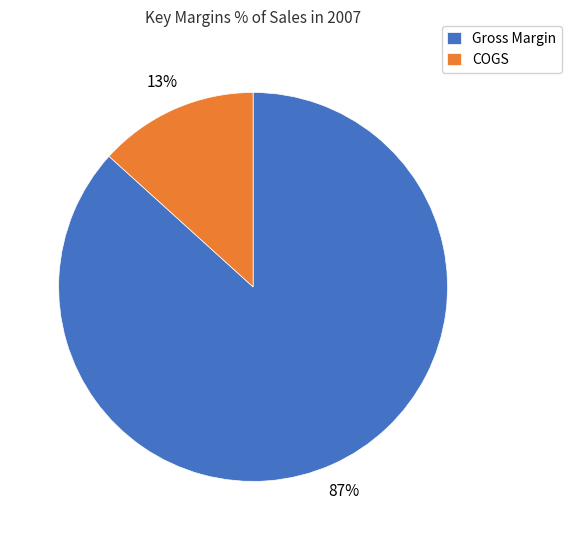

True or false: Gross Margin accounts for 97% of the total.

False